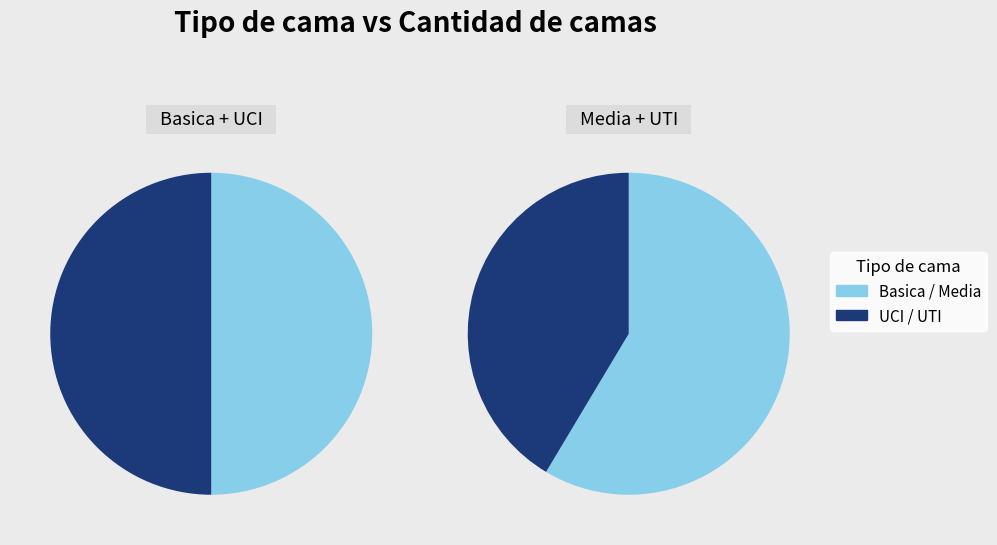

Does Basica account for over 50% of the chart?

No